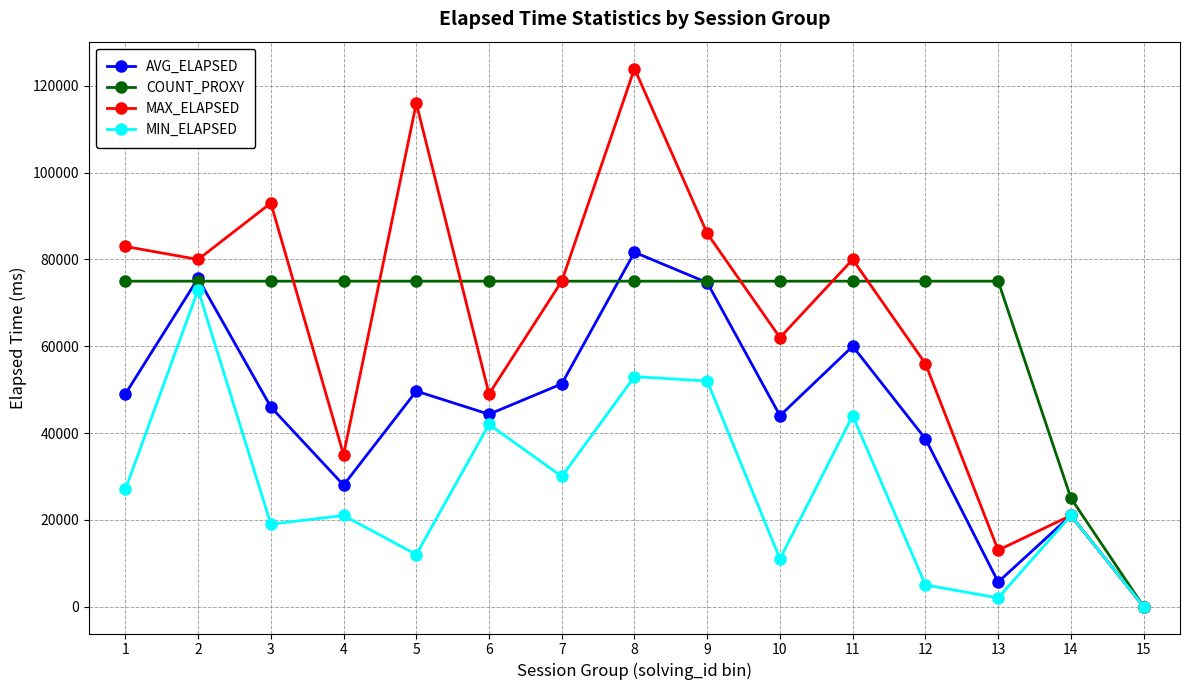

How many positive values does the AVG_ELAPSED series have?

14